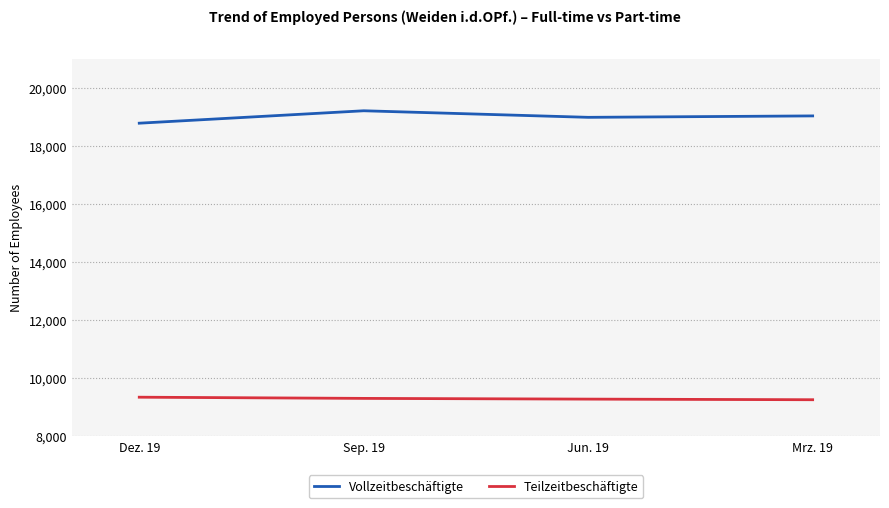

What is the sum of all Teilzeitbeschäftigte values?

37198